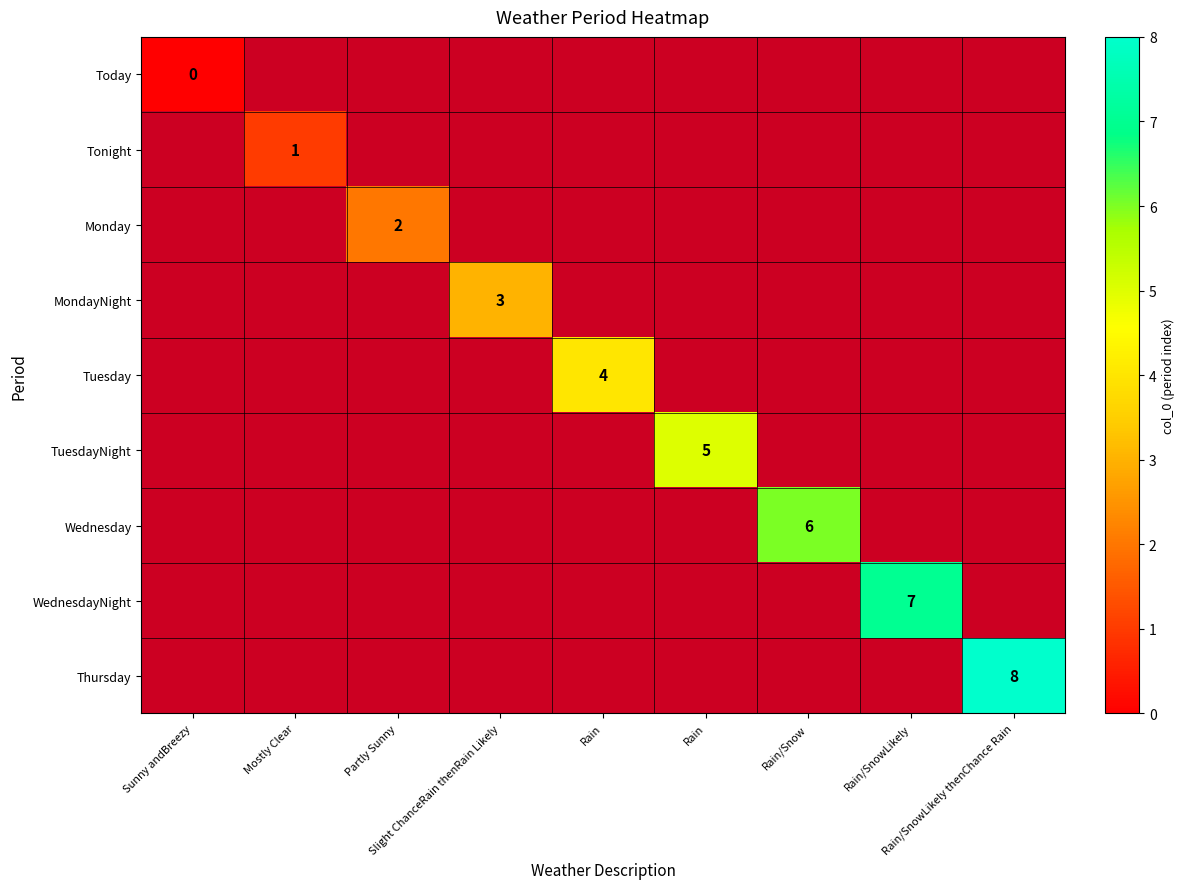

At how many categories does at least one series exceed 7?

1